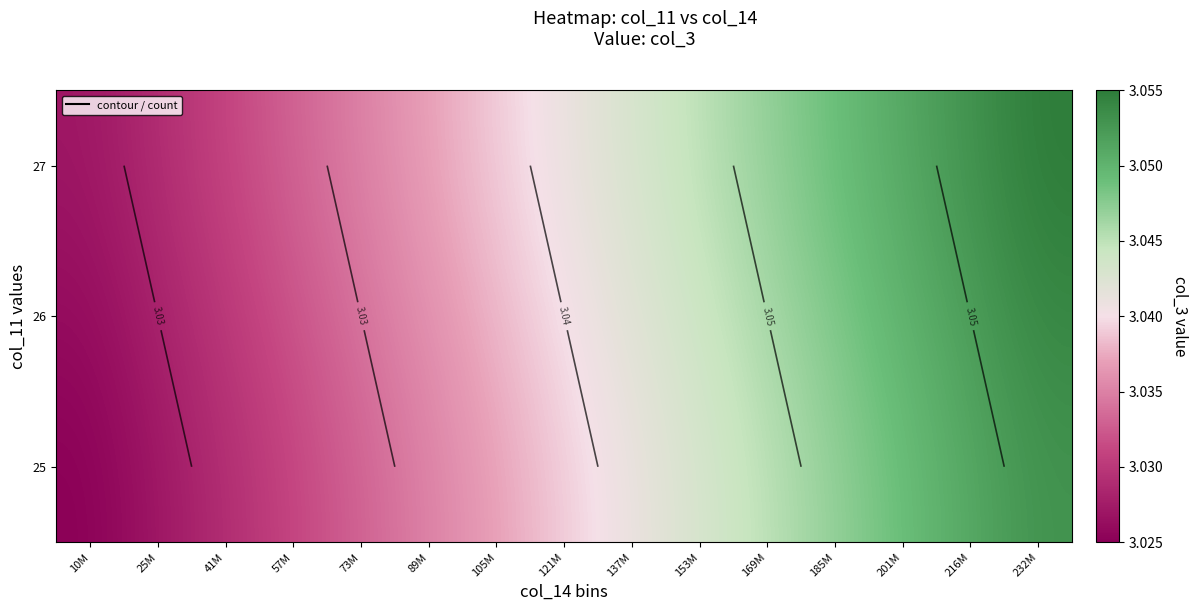

At which category is the sum across all series the highest?

232M